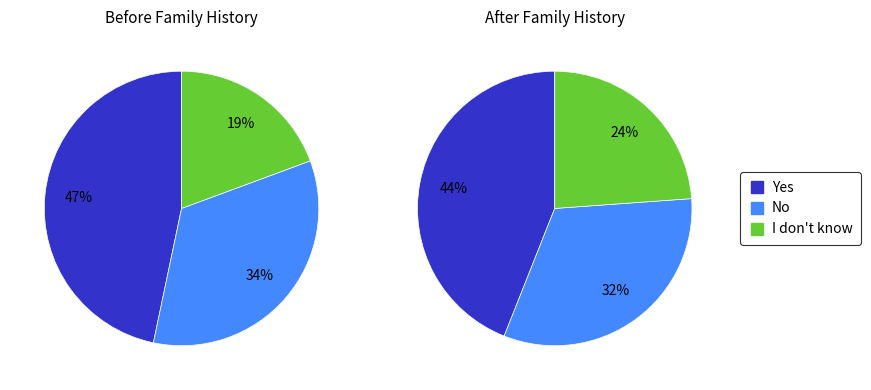

Count the number of slices in the pie.

3